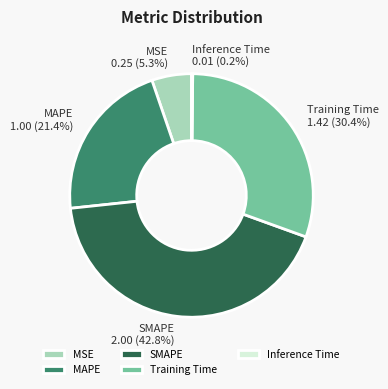

Is there a majority slice in this chart?

No